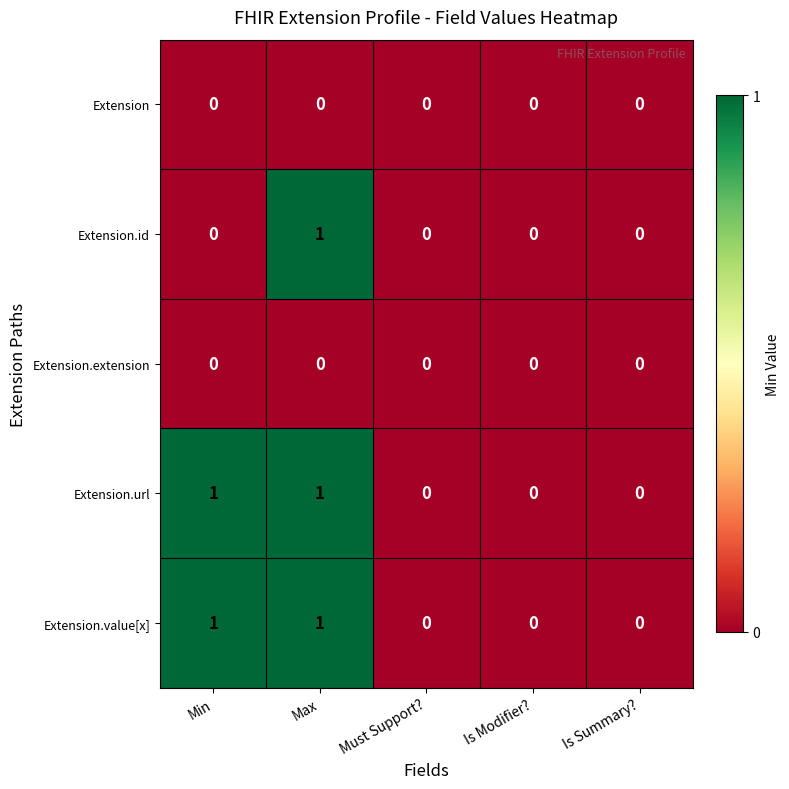

The value of Extension at Must Support? is 0. True or false?

True